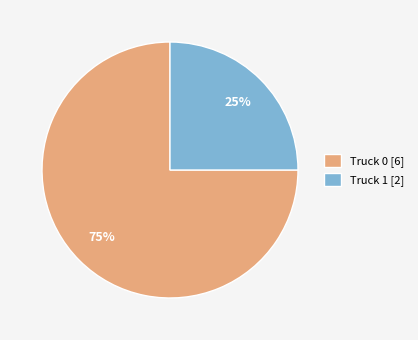

Is it true that Truck 1 is 25% of the pie?

True